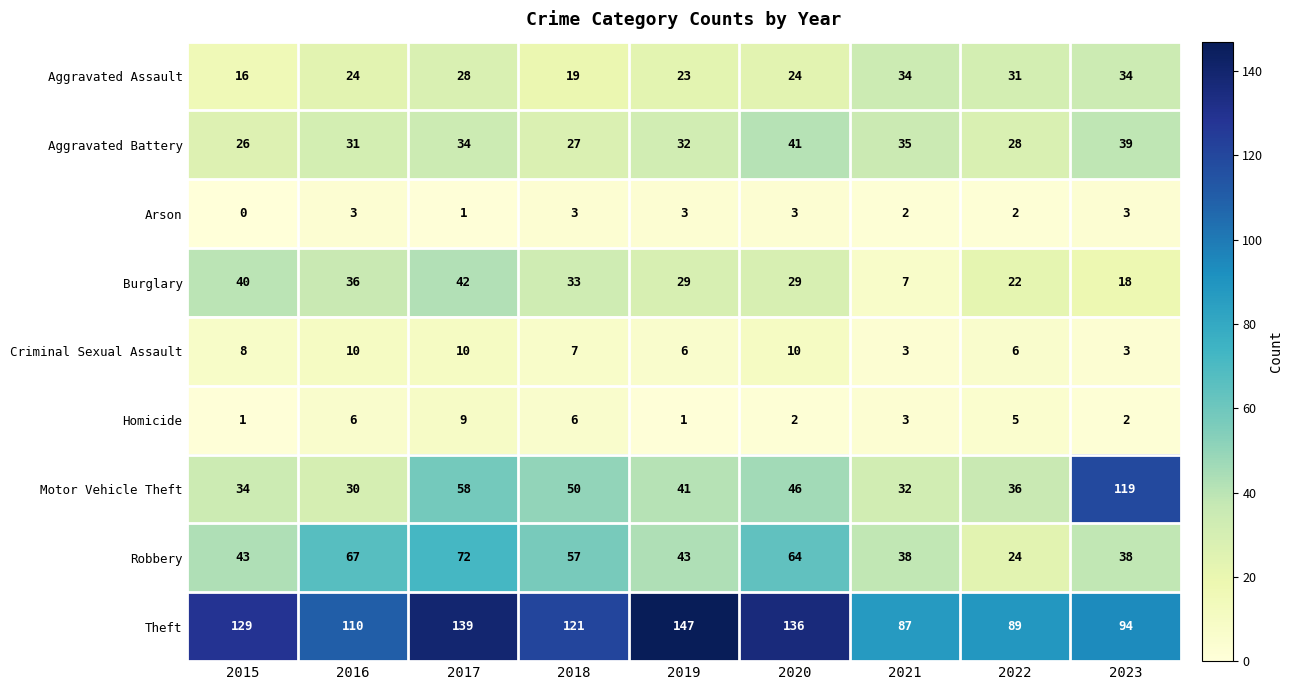

What is the total value across all series at 2019?

325